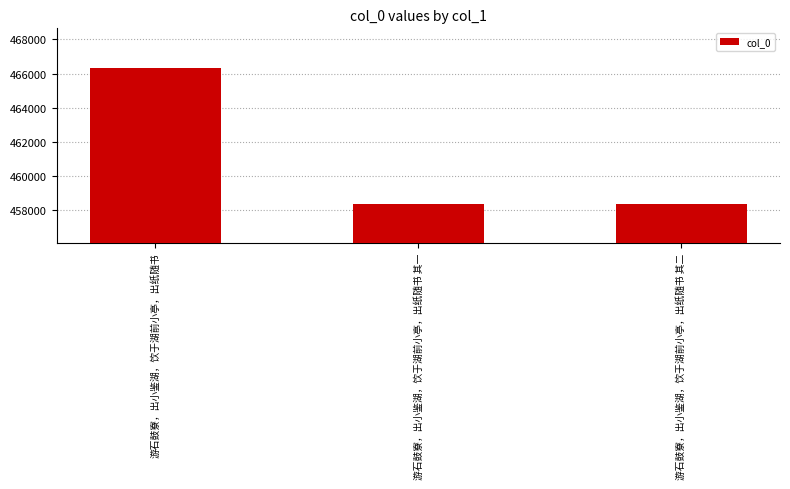

What is the greatest value displayed?

466312